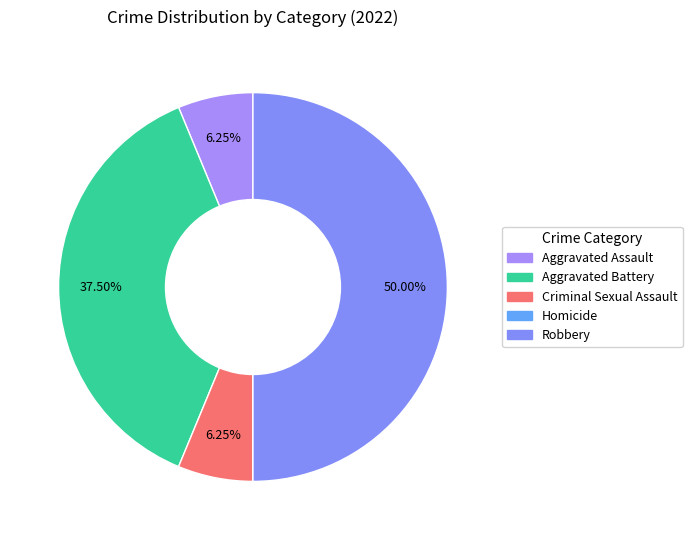

Combined, do Aggravated Battery and Robbery account for over 50%?

Yes